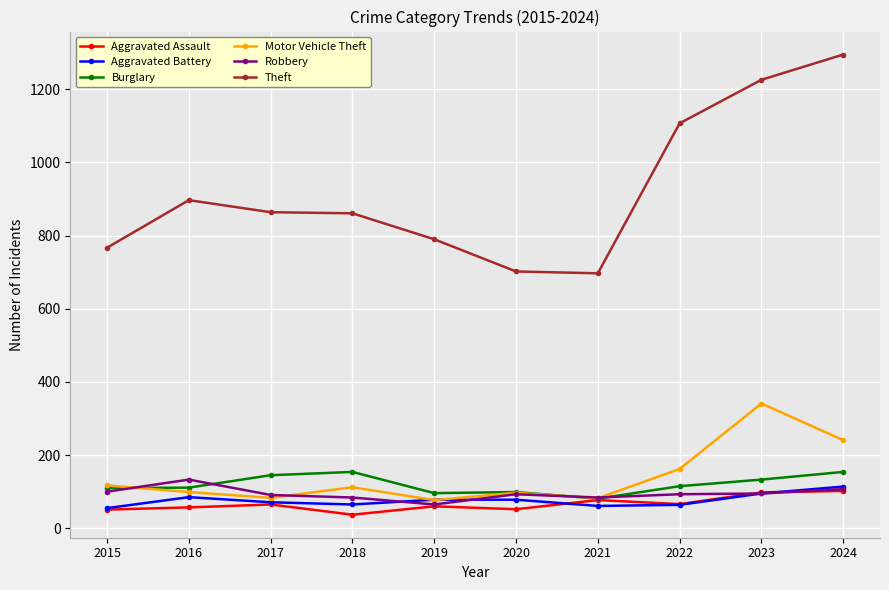

What is the sum of the Theft values at 2016 and 2020?

1599